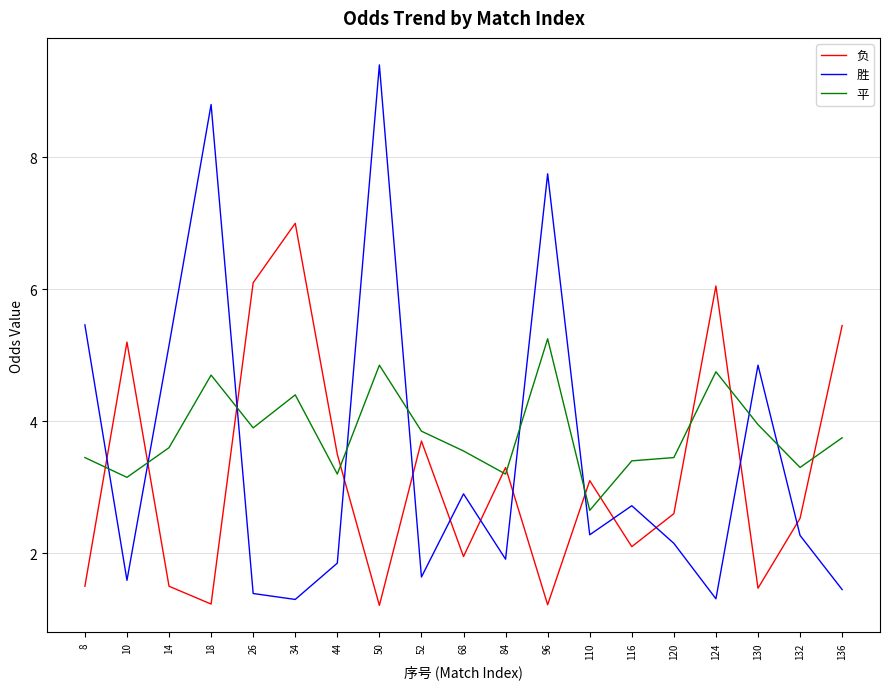

At which label is 负 closest to 4?

52